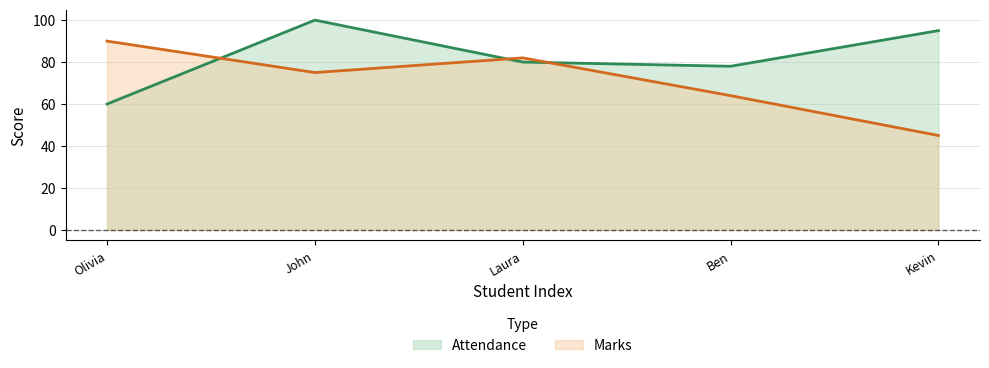

What is the minimum value shown in the chart?

45